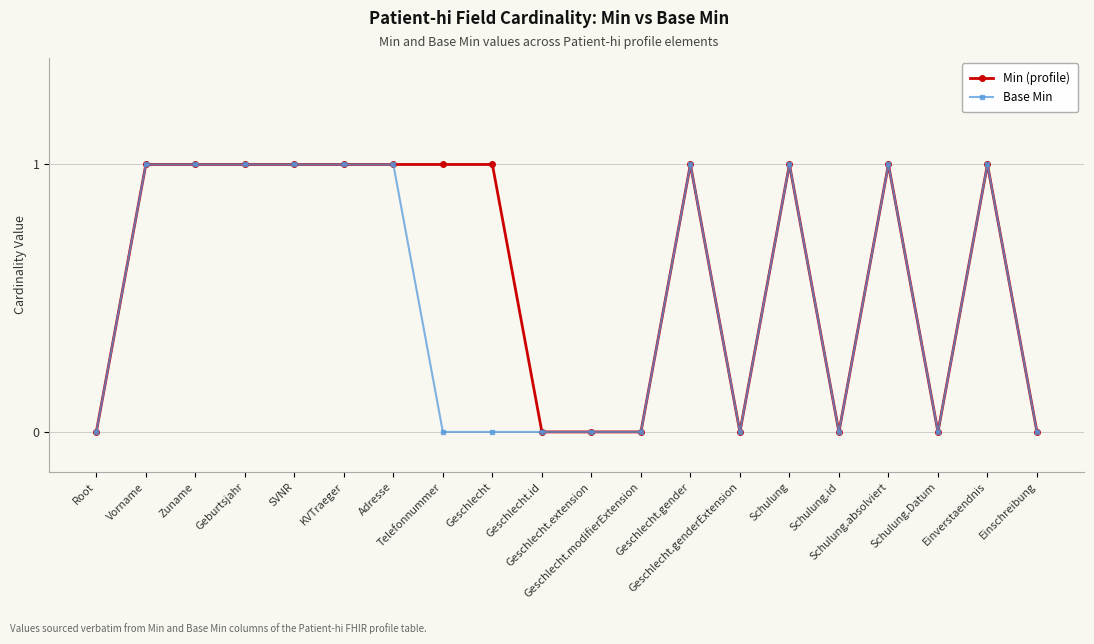

Which series has the largest total across all categories?

Min (profile)